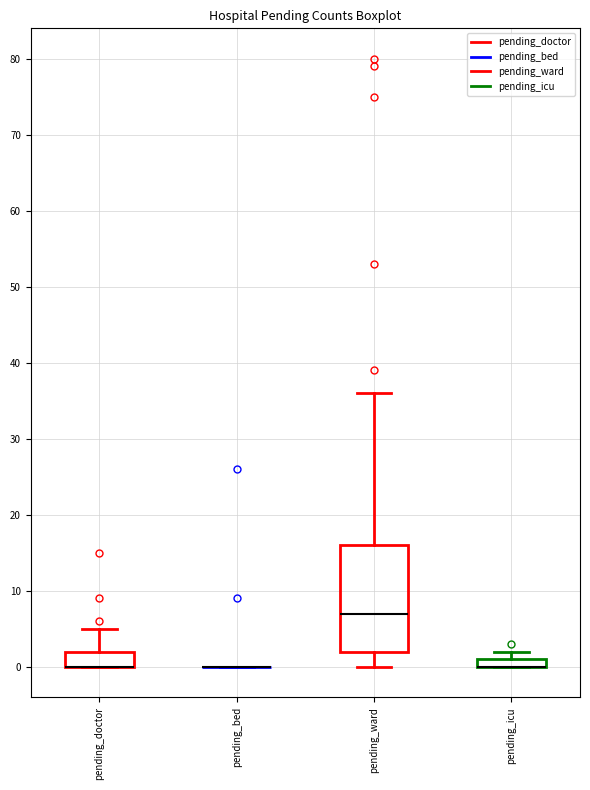

Comparing the boxes themselves (not the whiskers), which one is the tallest?

pending_ward